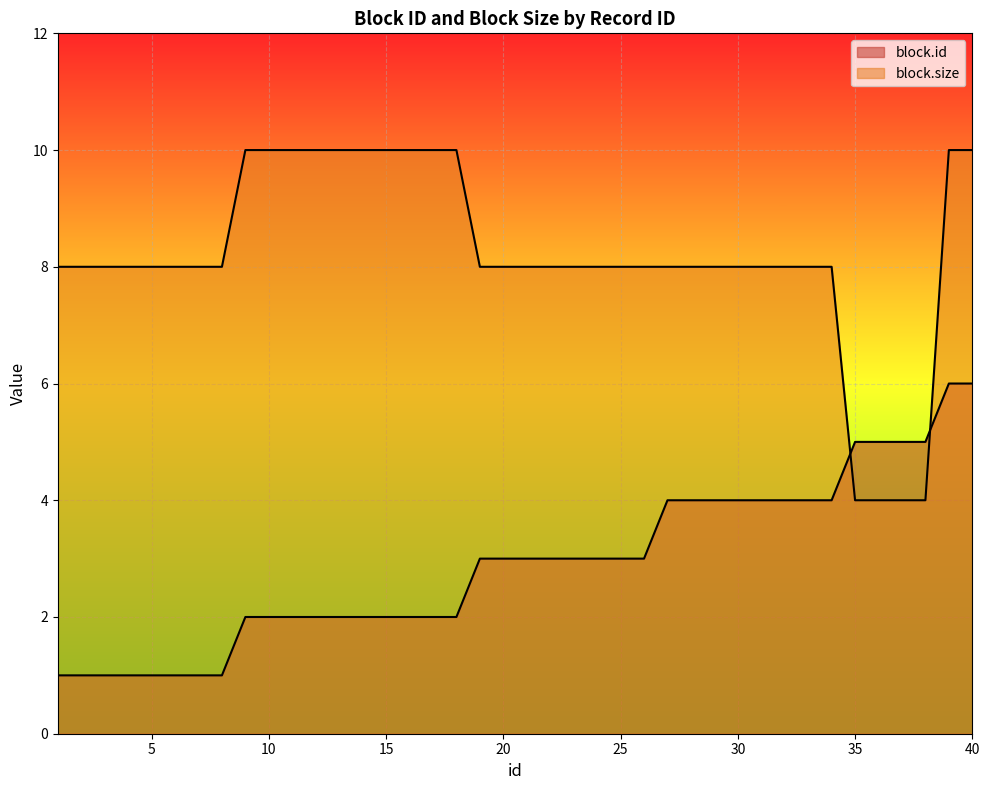

What is the sum of the block.id values at 26 and 23?

6